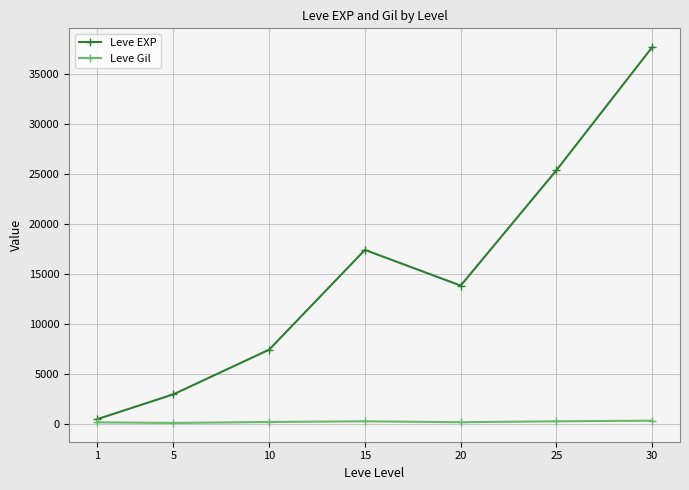

The value of Leve Gil at 1 is 208.7. True or false?

True